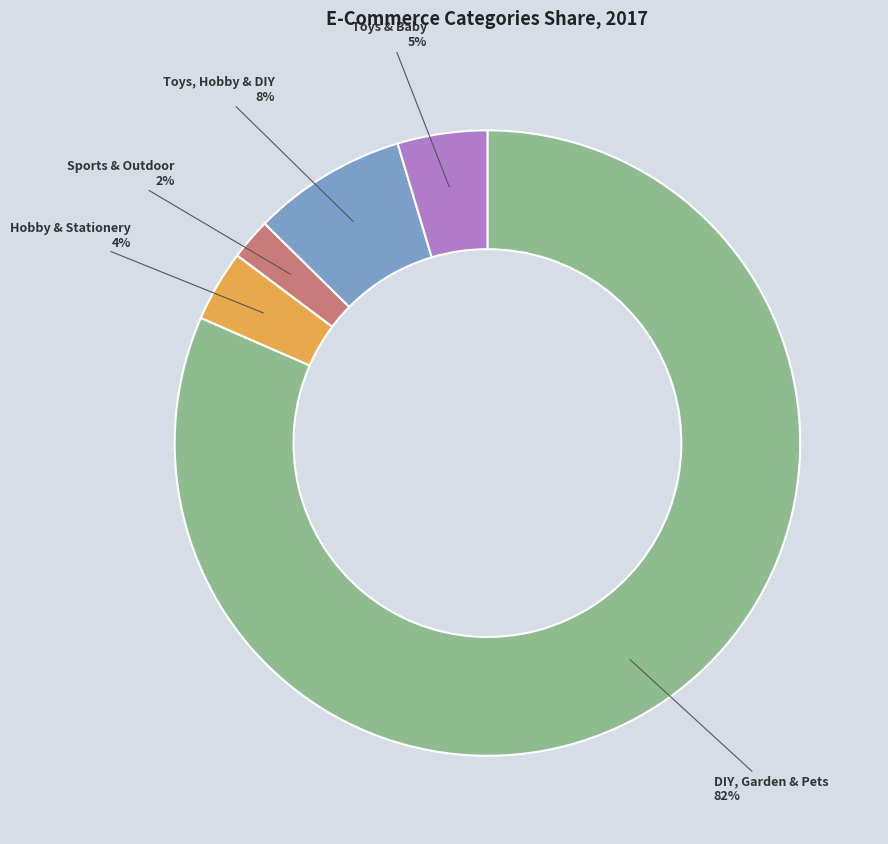

Rank the categories by value from lowest to highest.

Sports & Outdoor, Hobby & Stationery, Toys & Baby, Toys, Hobby & DIY, DIY, Garden & Pets